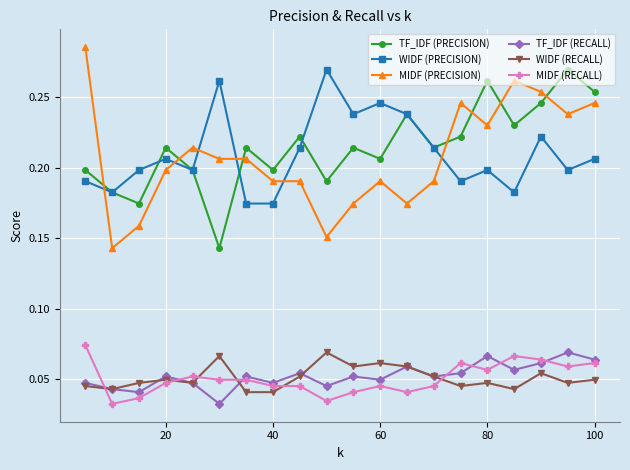

How many WIDF (PRECISION) values are between 0 and 1?

20